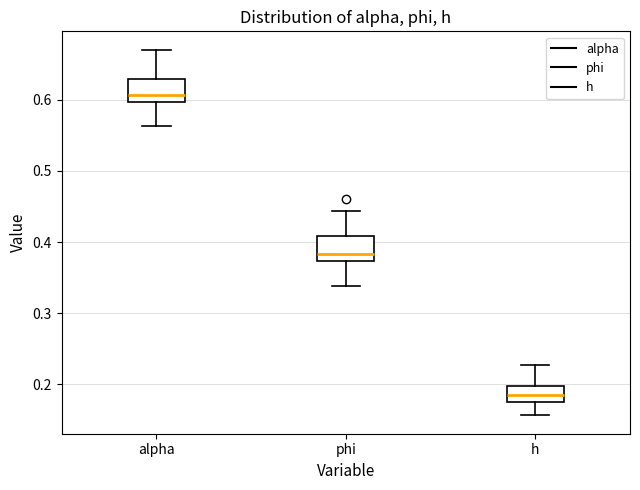

Which box has the highest median line?

alpha